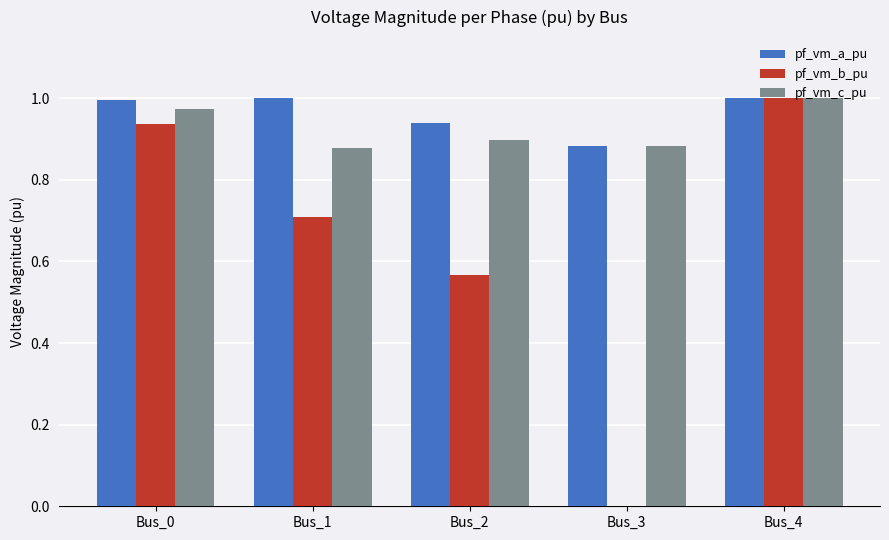

What is the sum of the pf_vm_c_pu values at Bus_3 and Bus_1?

1.8